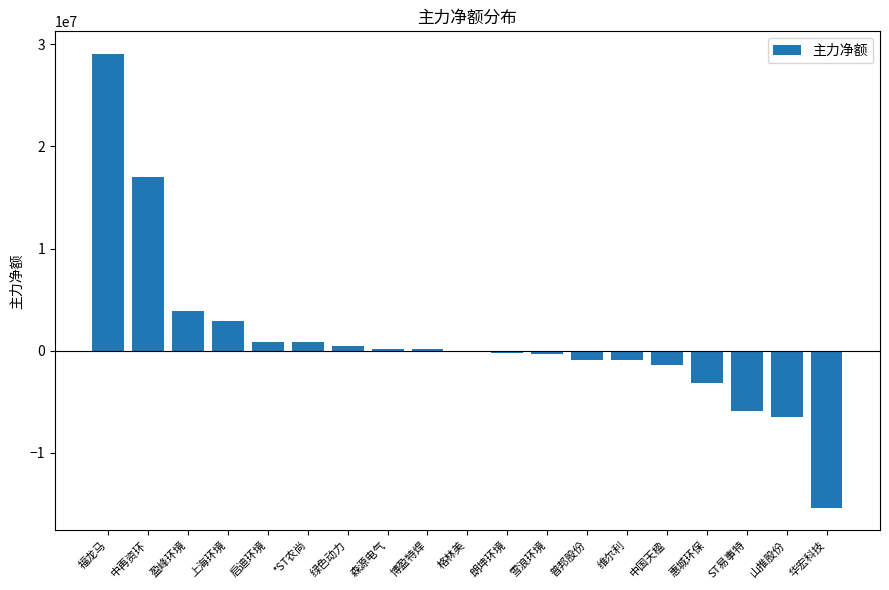

What is the difference between the values at 格林美 and *ST农尚?

1005436